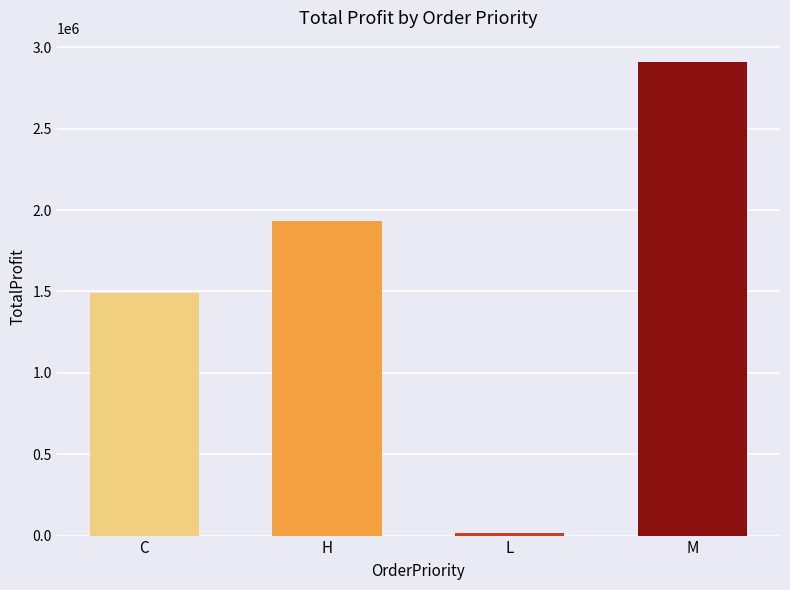

Where does the data first go above 1930046?

H